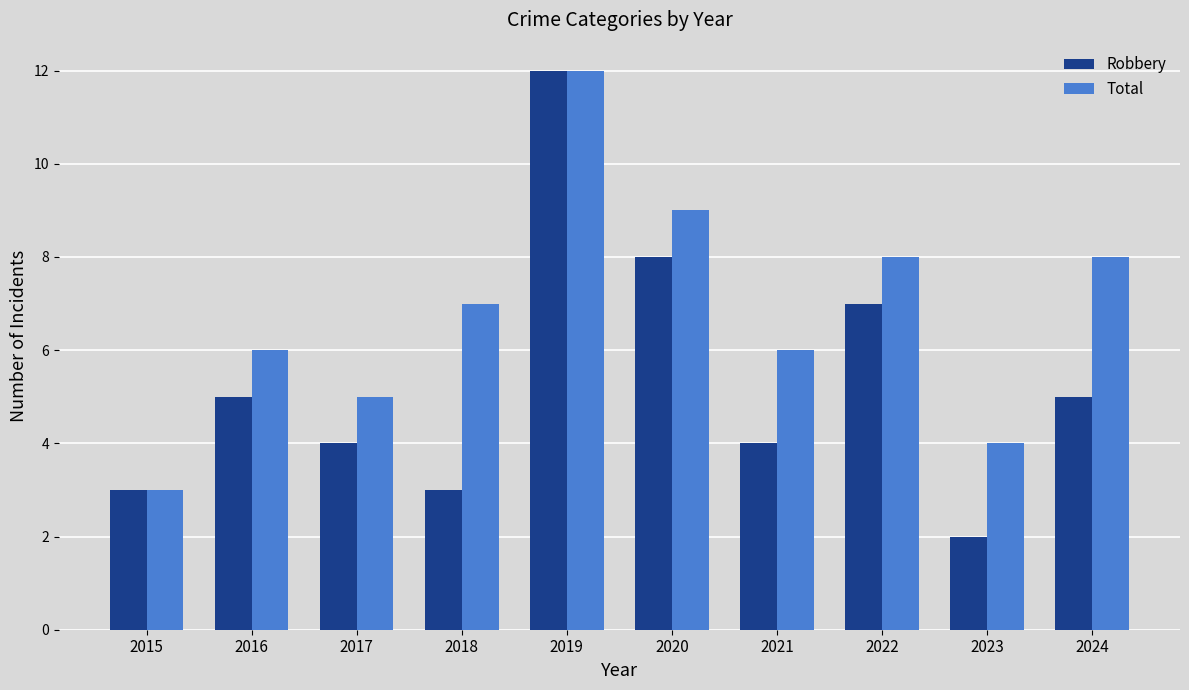

What is the sum of the Robbery values at 2016 and 2015?

8